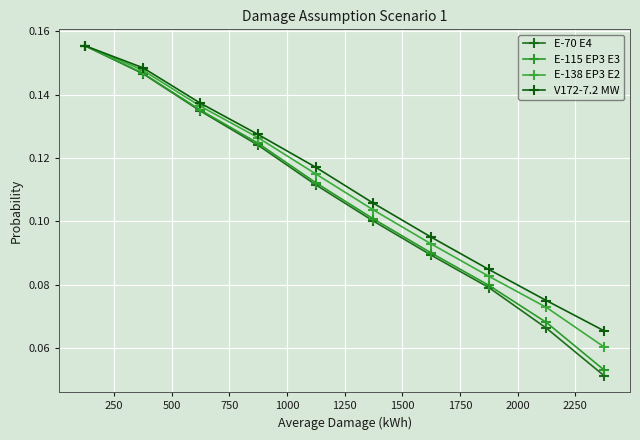

True or false: E-115 EP3 E3 and E-70 E4 cross at least once.

False